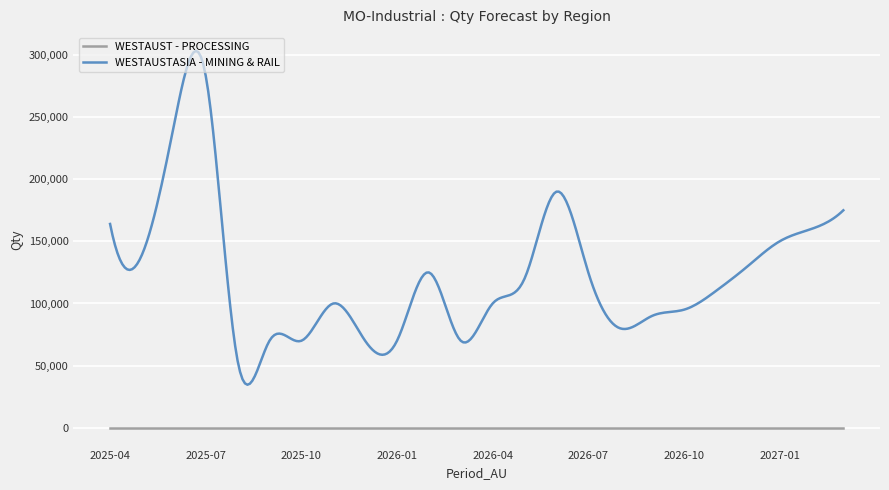

Which series has the largest total across all categories?

WESTAUSTASIA - MINING & RAIL